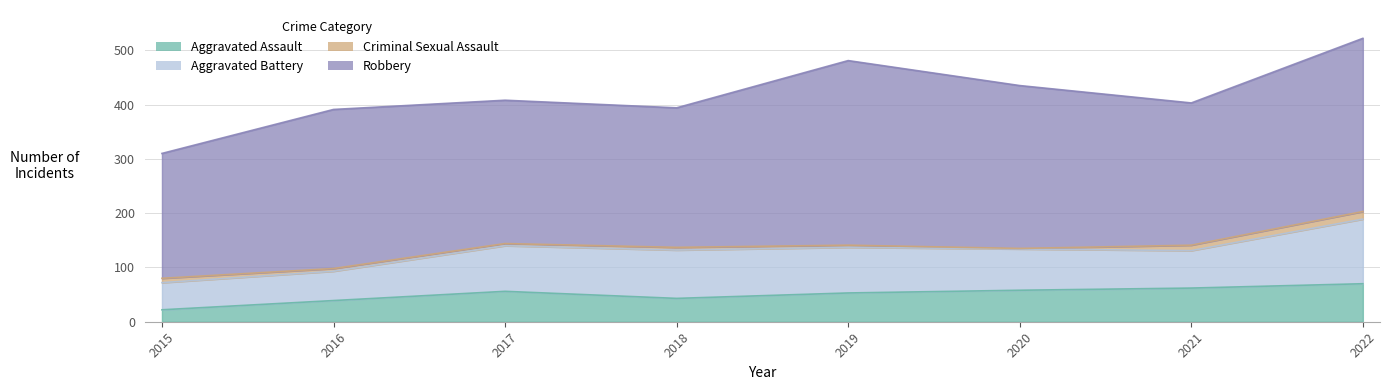

Reading right to left, transcribe all the data shown in this chart.

Aggravated Assault: 70	62	58	53	43	56	39	22
Aggravated Battery: 119	69	76	84	89	84	54	50
Criminal Sexual Assault: 14	10	1	4	5	4	5	8
Robbery: 319	262	300	340	257	264	293	230